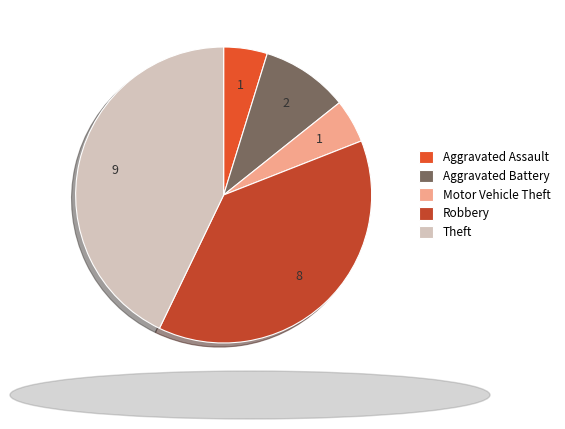

Approximately how many times larger is the value at Aggravated Assault compared to Aggravated Battery?

0.5